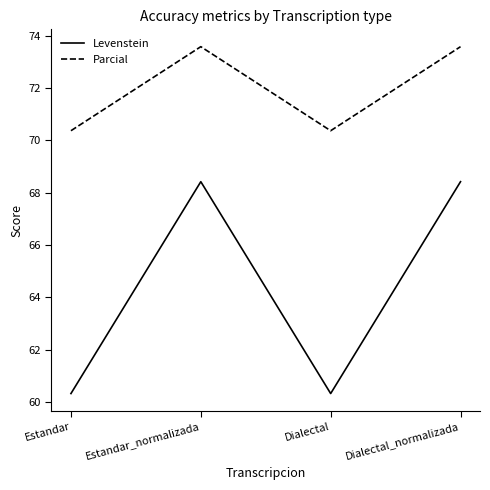

What is the approximate value of Parcial at Estandar?

70.4